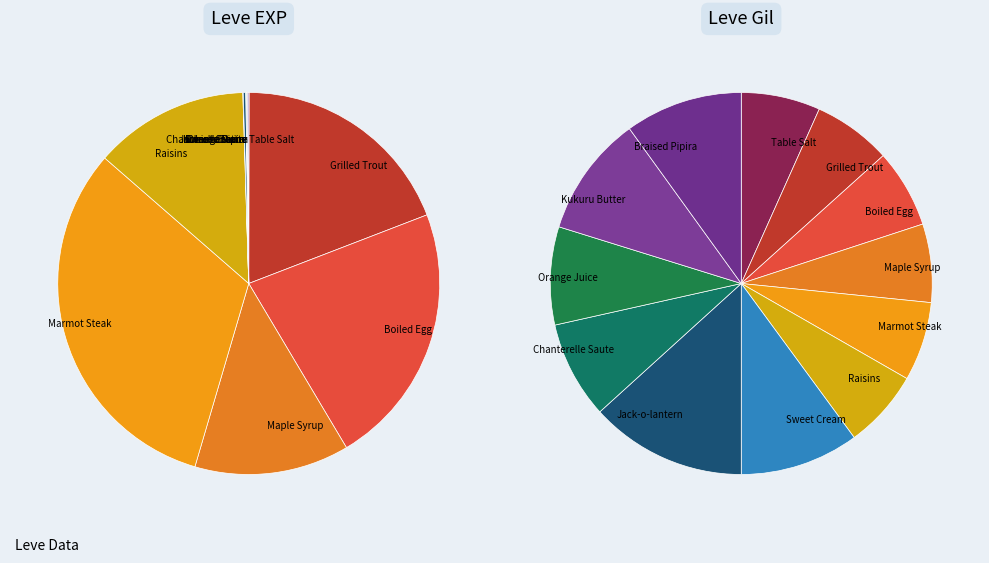

What percentage is NOT represented by Maple Syrup?

86.9%